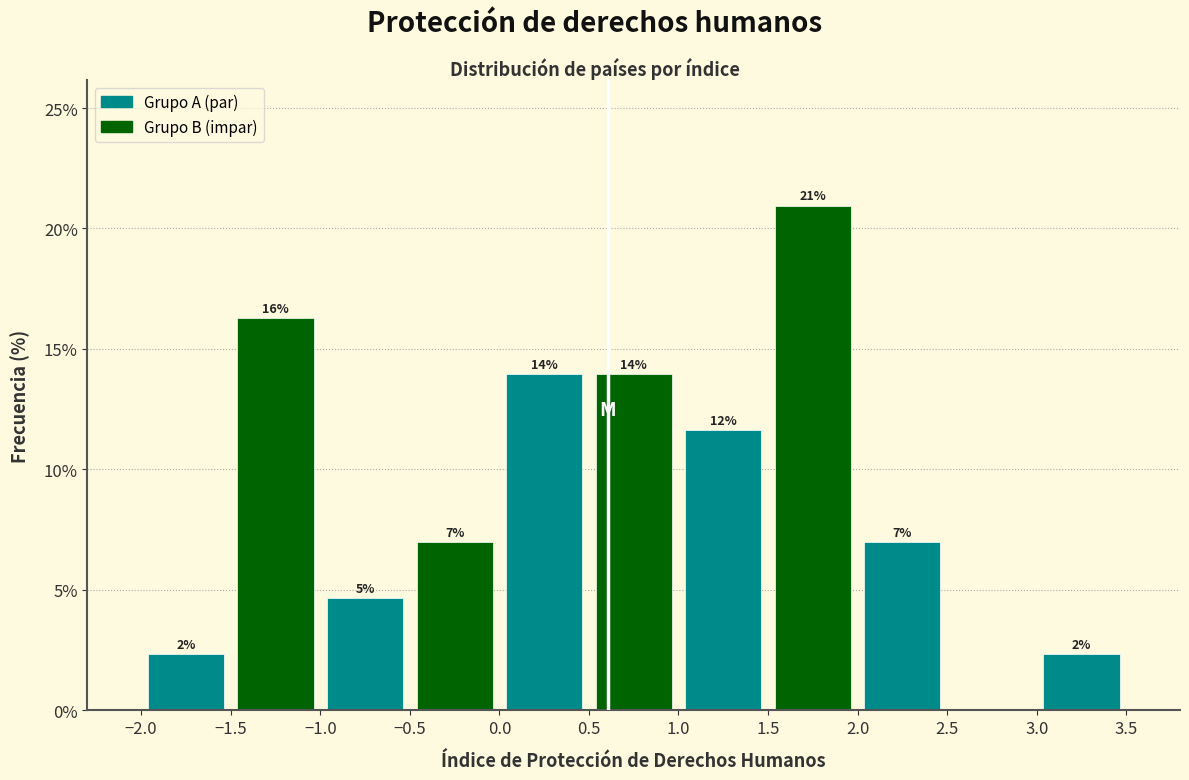

Which range on the x-axis has the tallest bar?

1.5 to 2.0